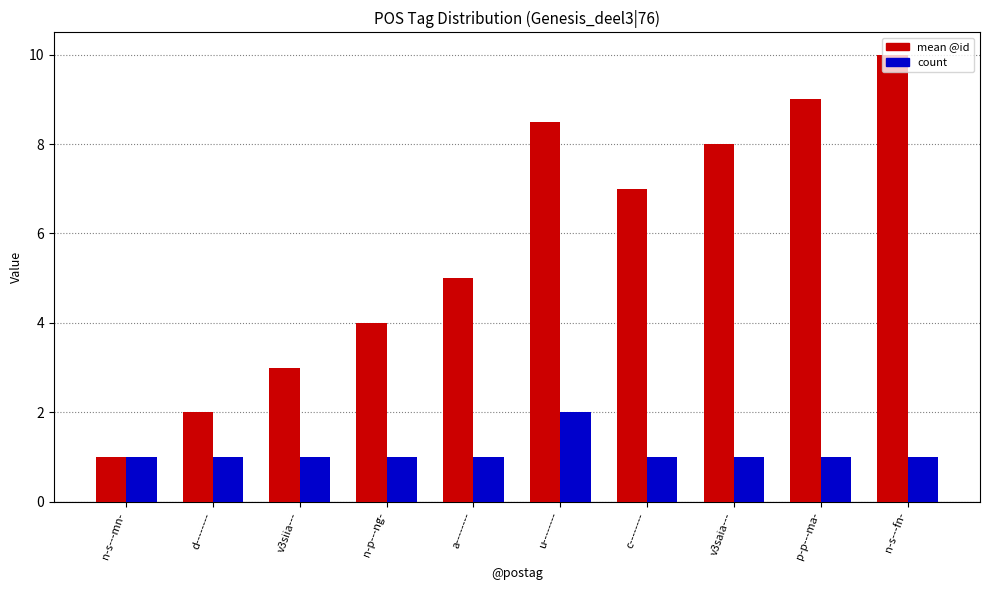

What value does the mean @id series have at u--------?

8.5